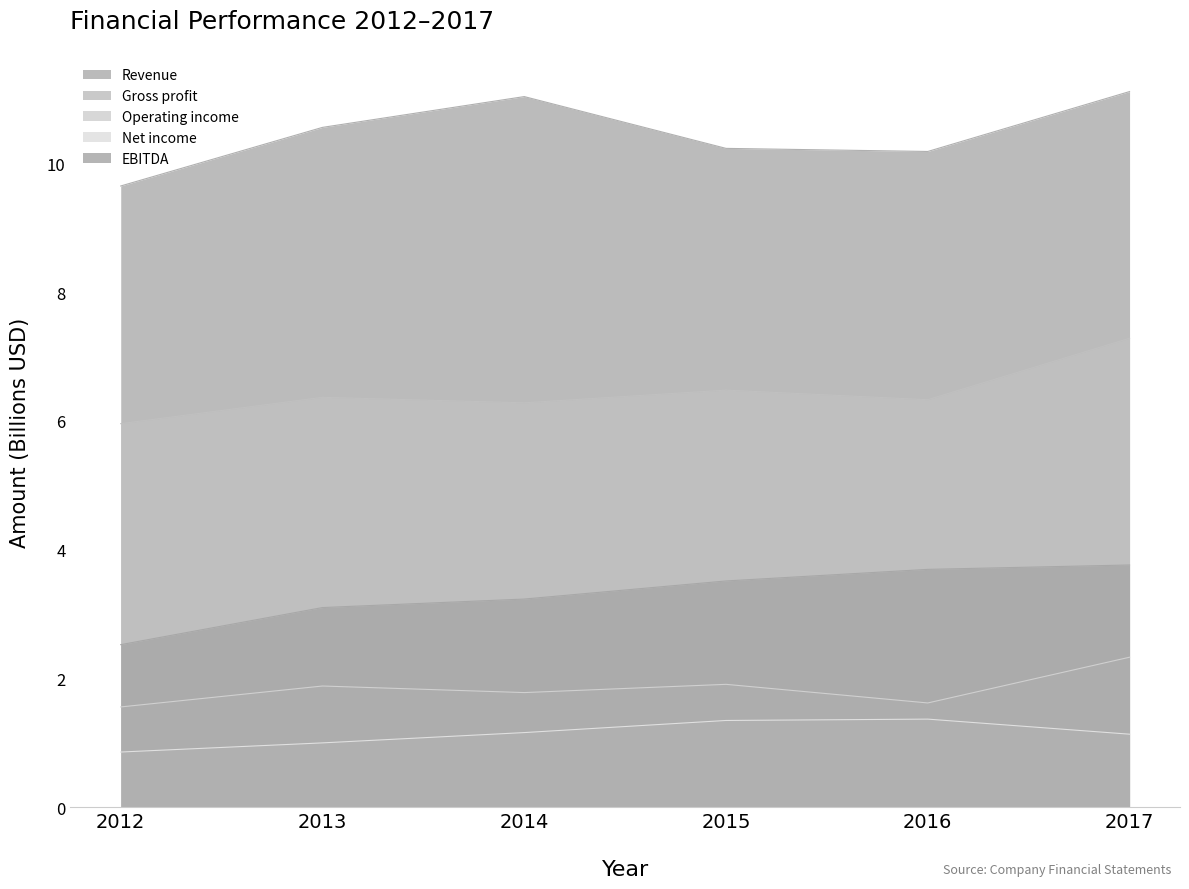

Does the chart display data point markers on the line(s)?

No